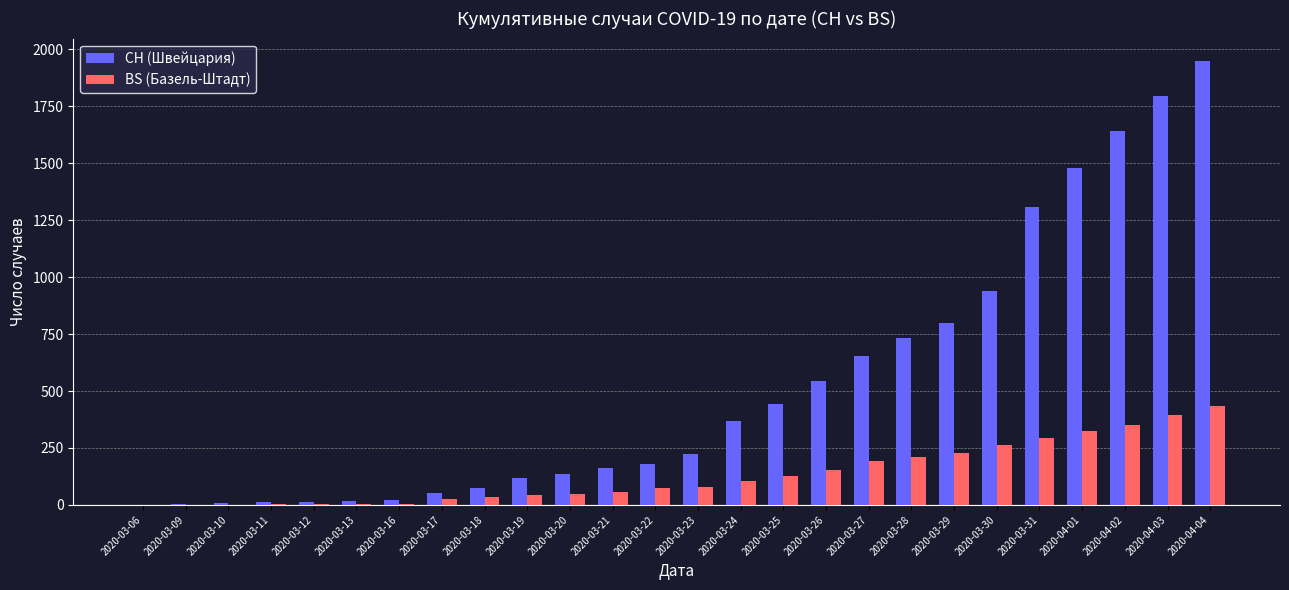

Which category has the highest value across all series?

2020-04-04